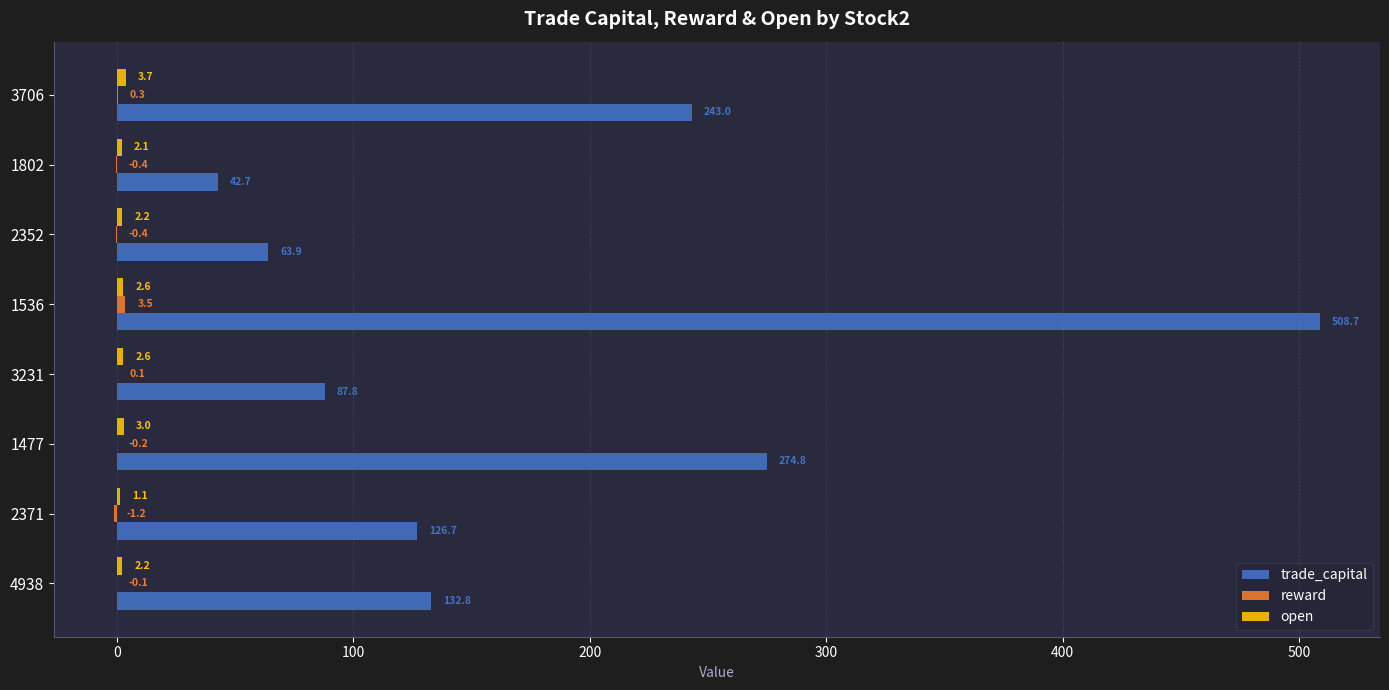

Between 2371 and 3231, which series saw the biggest shift?

trade_capital